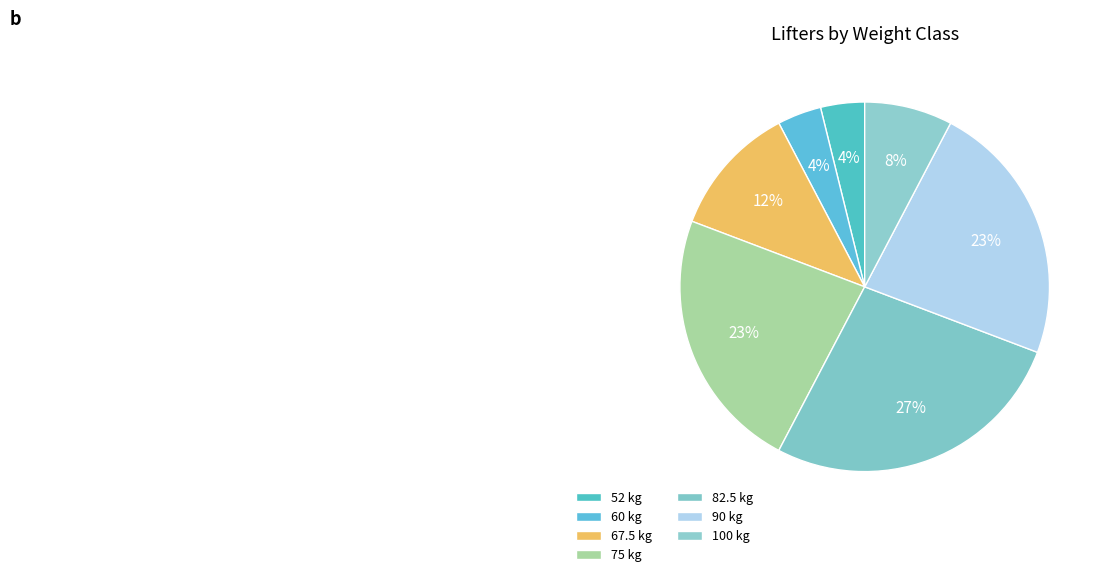

To the nearest percent, what portion does 67.5 represent?

12%